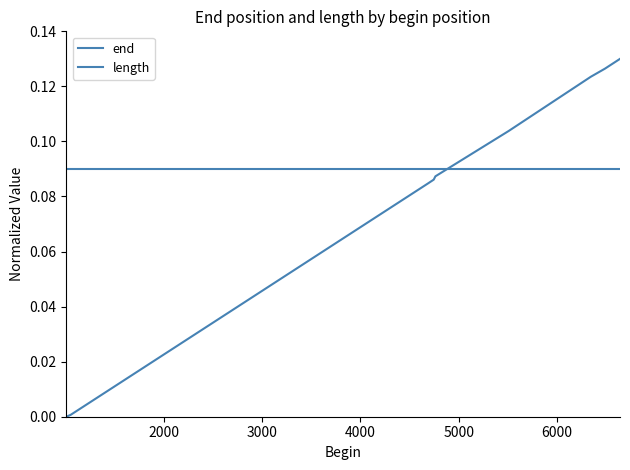

How many lines are shown in the chart?

2